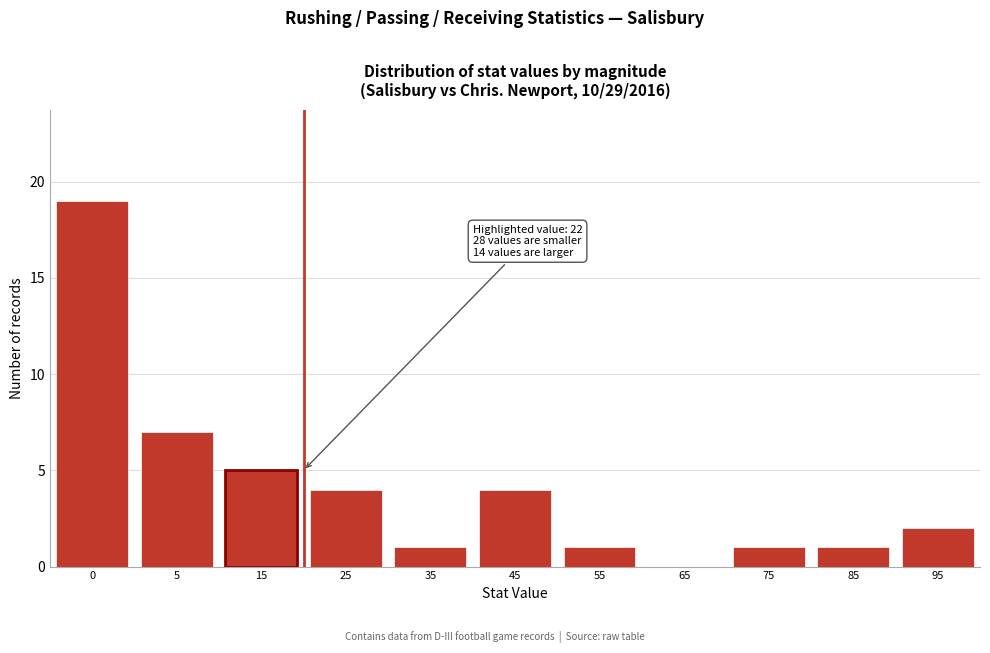

Reading left to right, what are all the values shown in this chart?

0=19	5=7	15=5	25=4	35=1	45=4	55=1	65=0	75=1	85=1	95=2